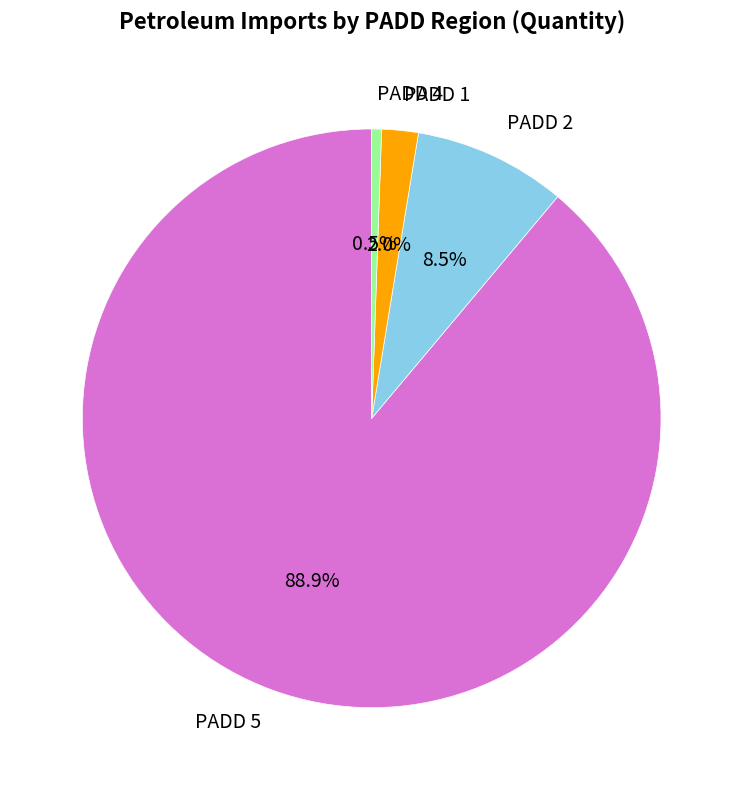

Do PADD 2 and PADD 1 together represent more than half of the pie?

No